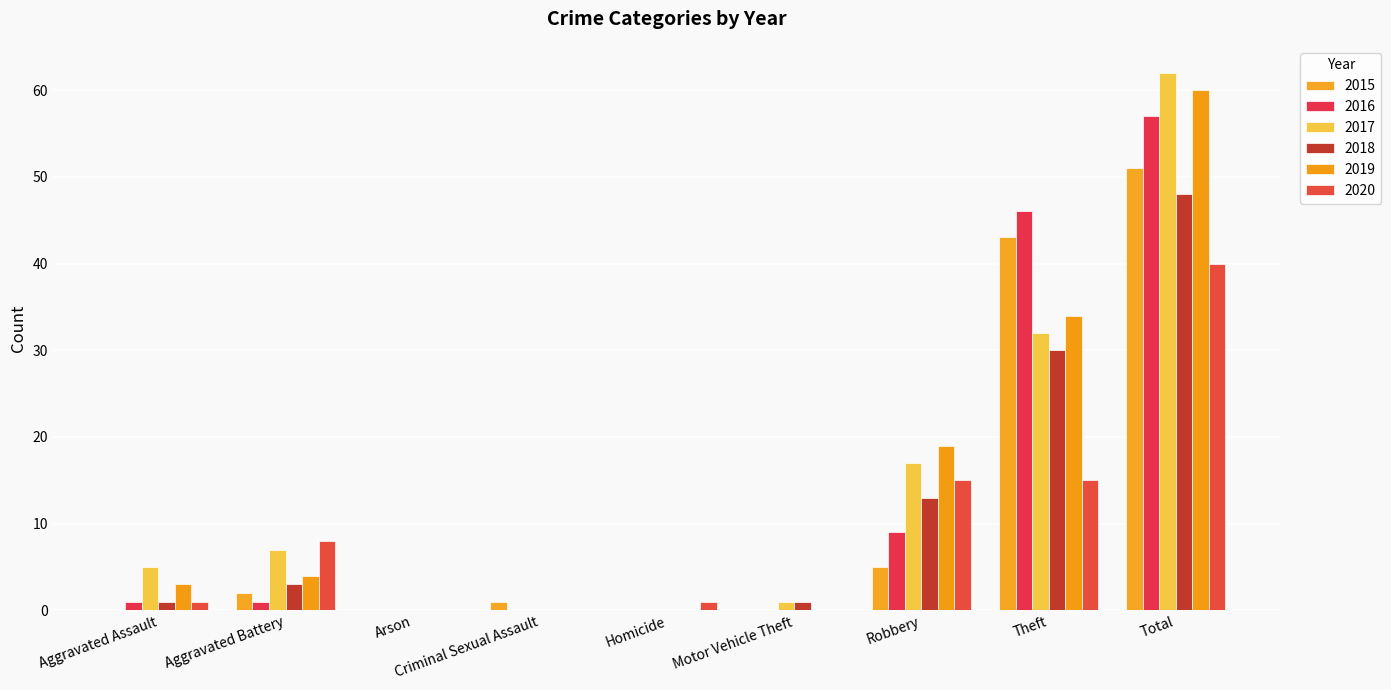

The 2015 series shows 5 at Robbery. True or false?

True